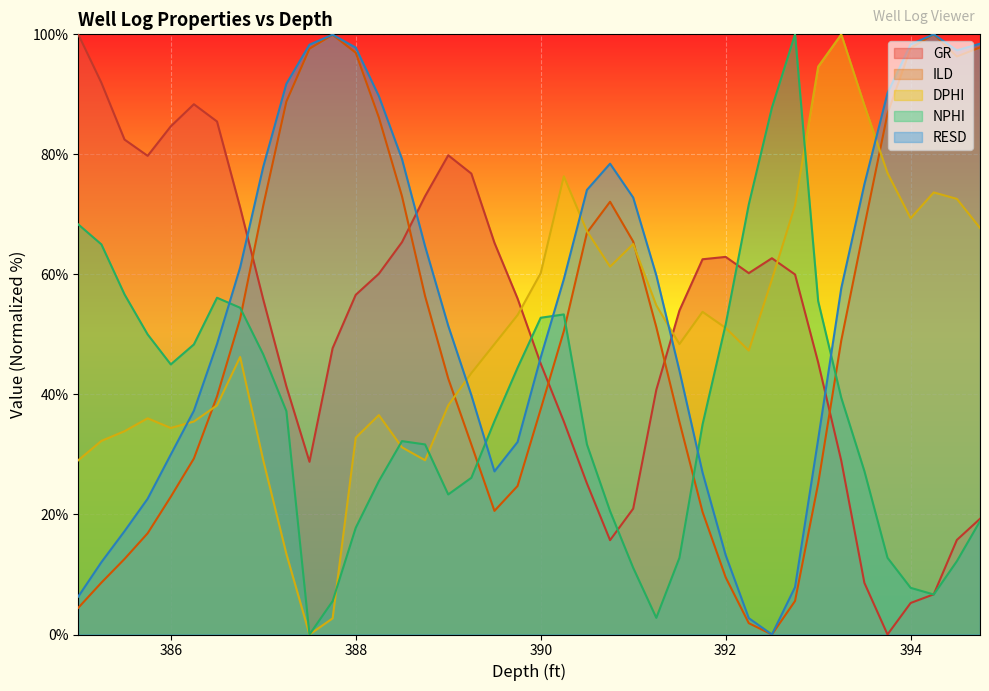

What is the highest value of the RESD series?

100.0